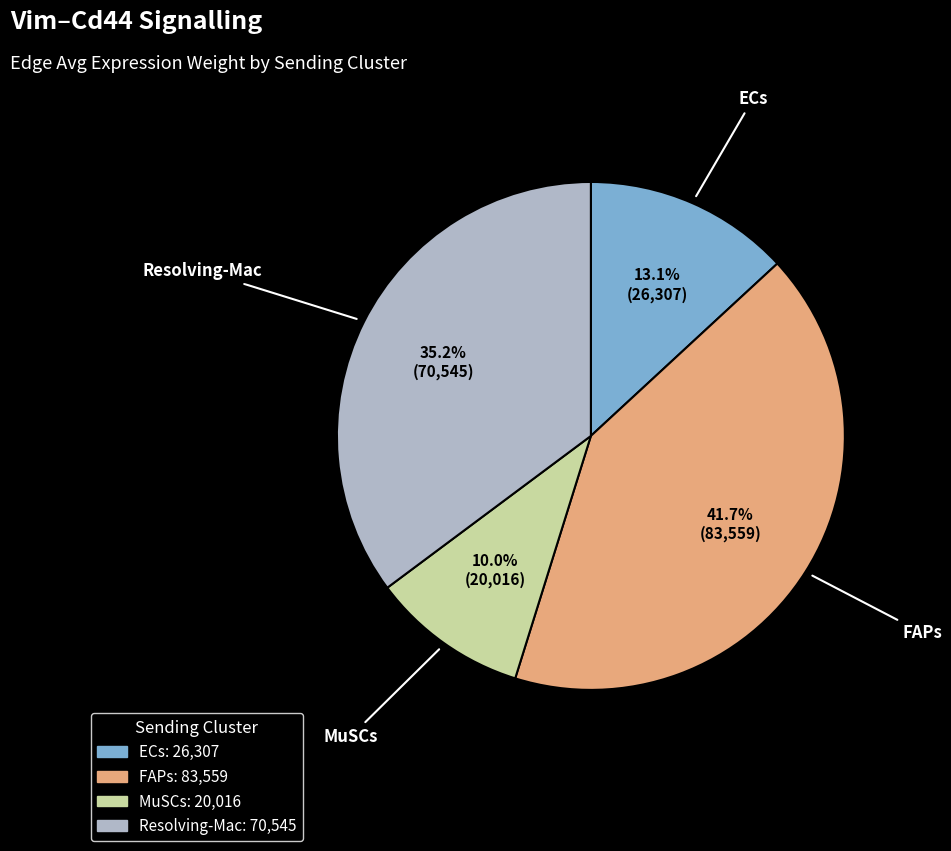

What percentage do FAPs and ECs together represent?

54.8%